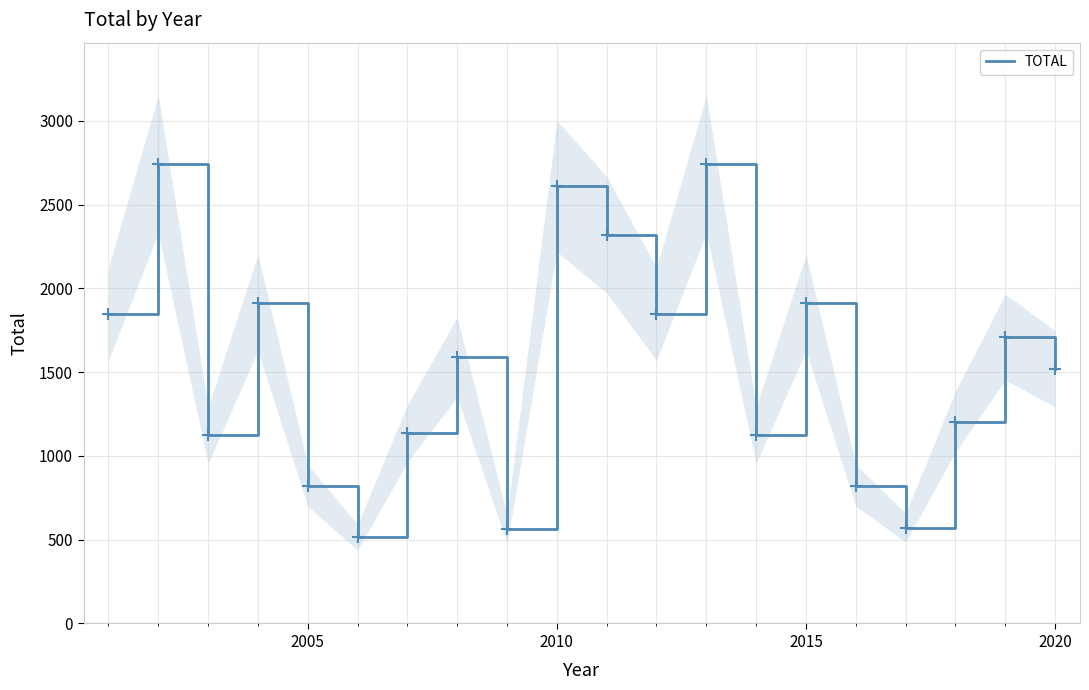

Is it true that TOTAL equals 1915 at 2015?

True